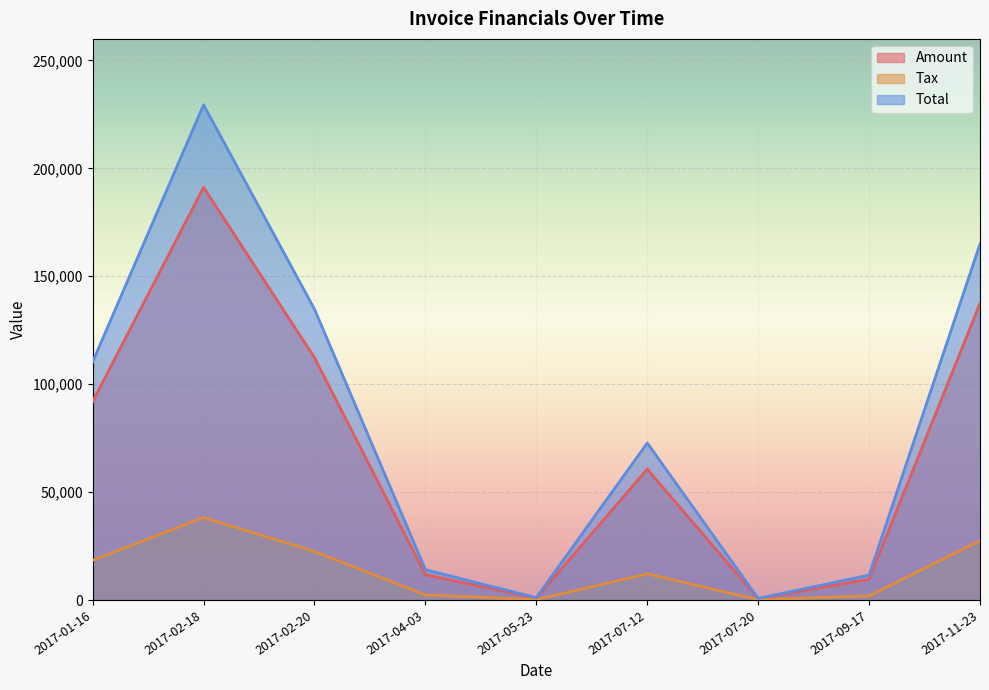

At which label does Amount reach its peak?

2017-02-18